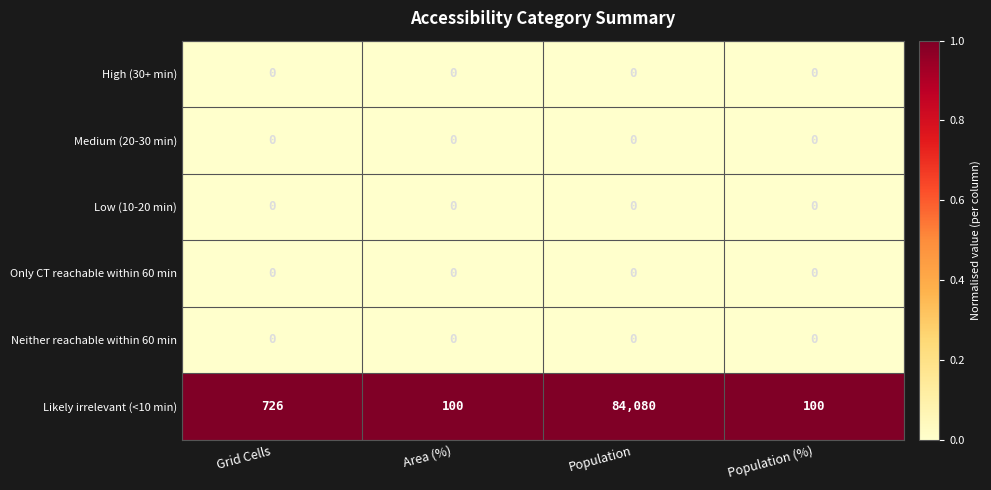

At which category is the sum across all series the highest?

Population